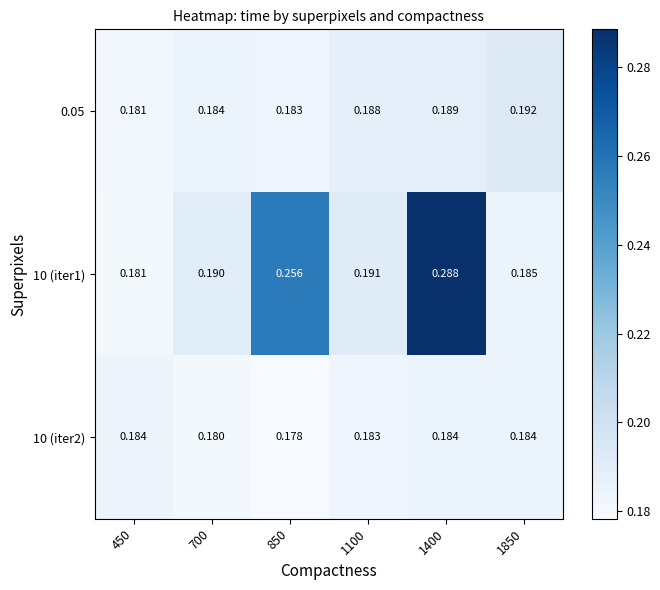

Is the value of 10 (iter1) at 700 greater than the value of 10 (iter2) at 700?

Yes